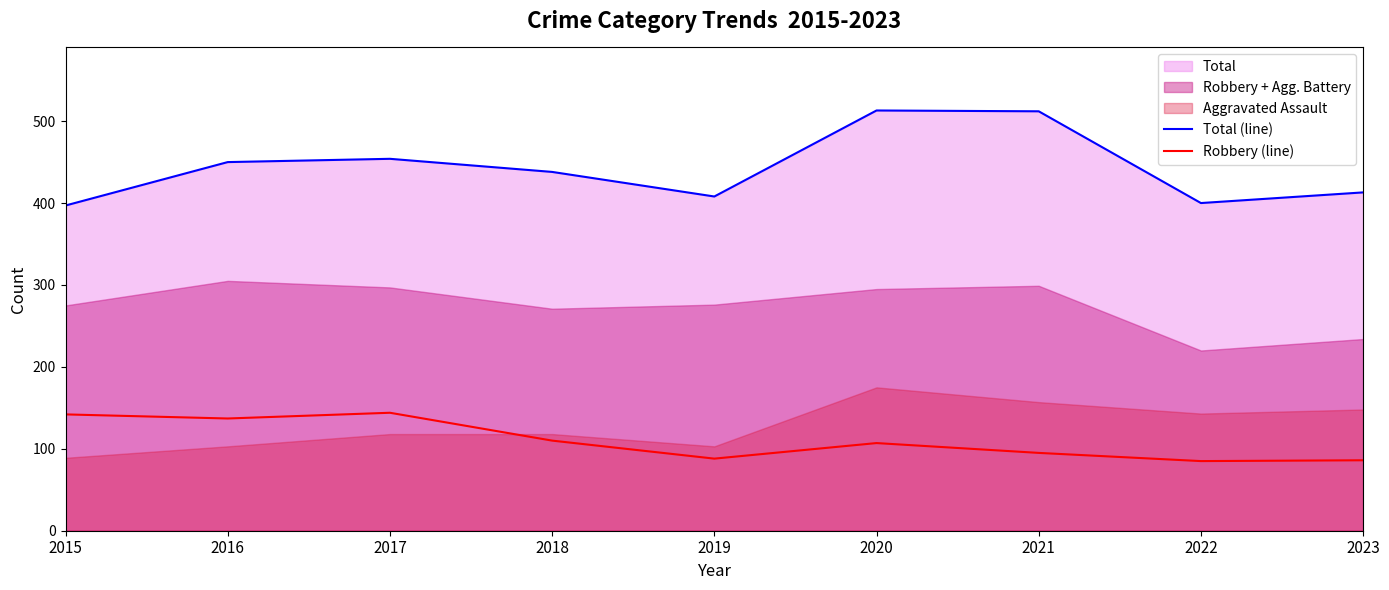

Which has a higher value, 2017 or 2015?

2017